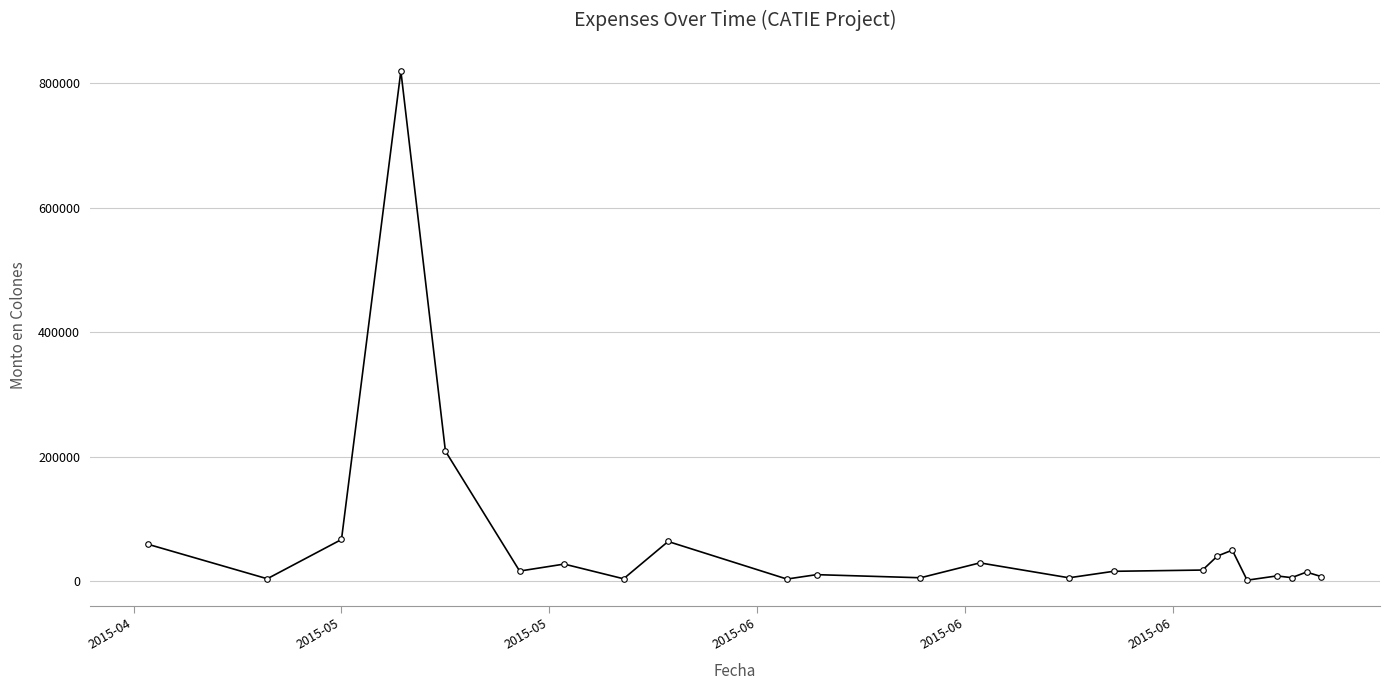

What is the sum of all values?

1475854.8